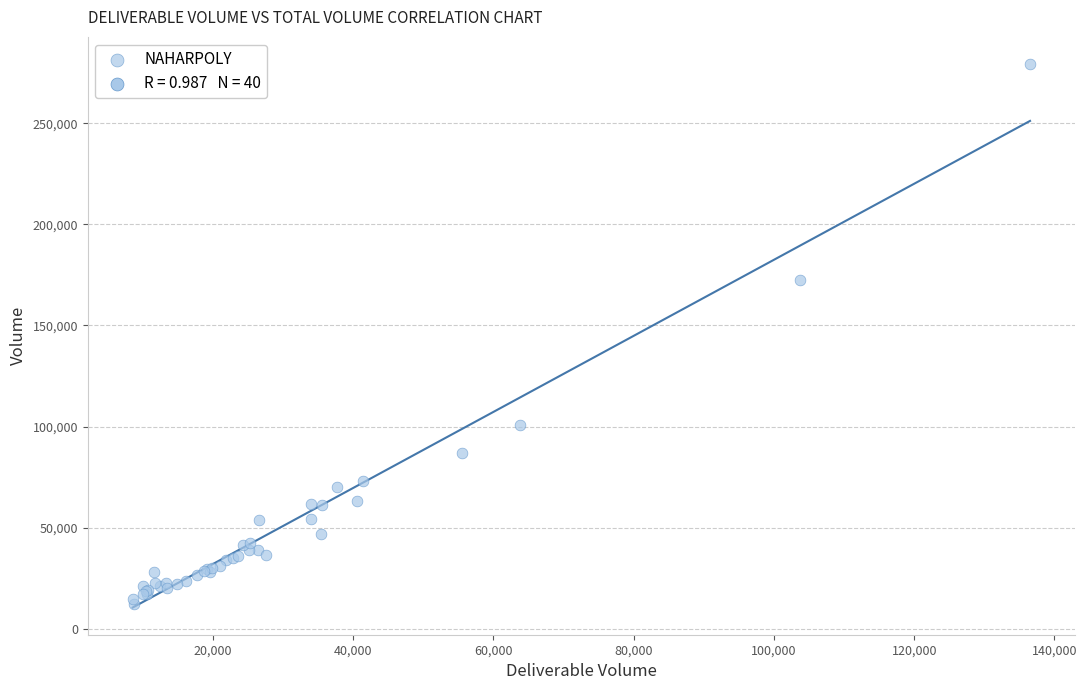

What Y value in the scatter plot is closest to 145842?

172589